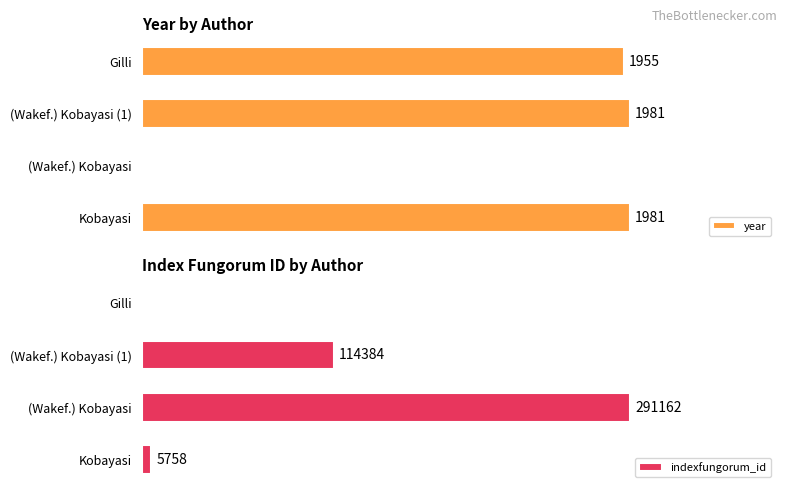

What are all the series names shown in the legend?

year, indexfungorum_id